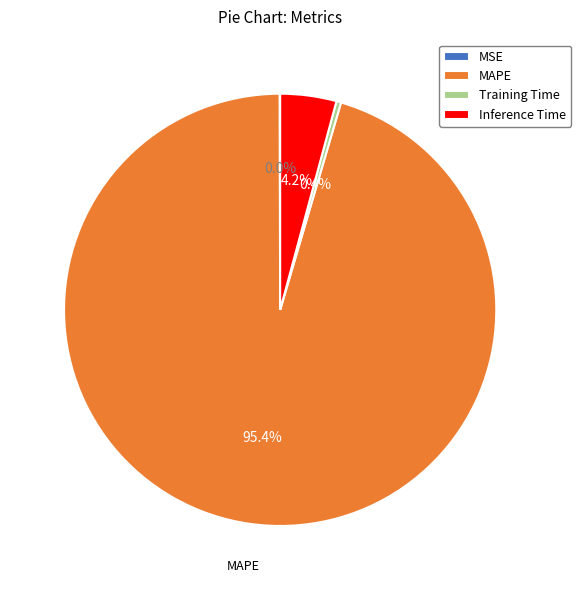

How many slices are in this pie chart?

4